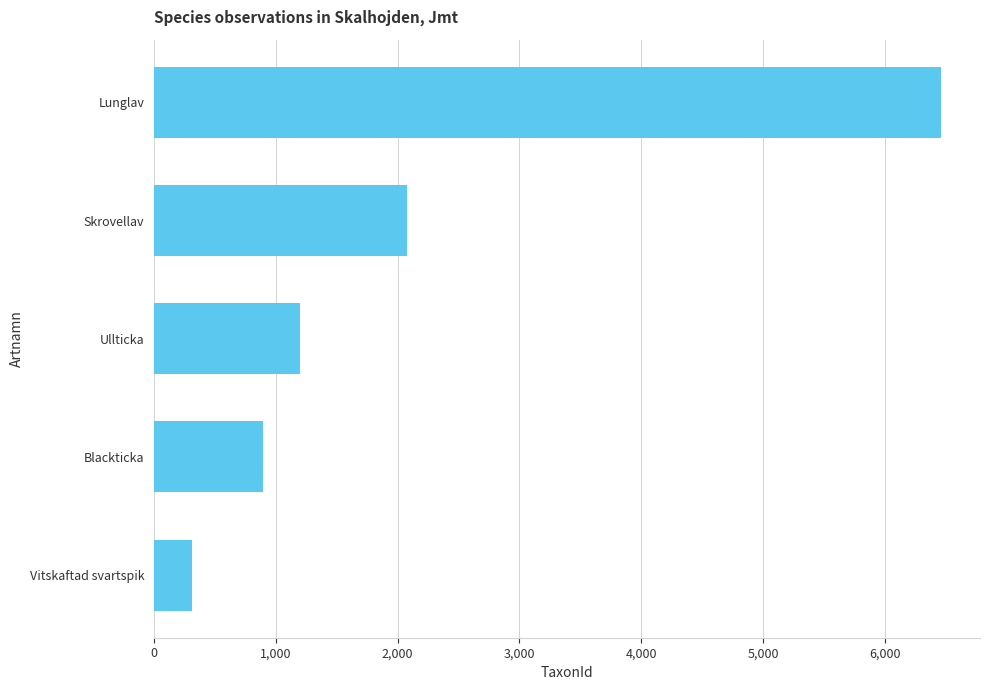

What is the smallest value displayed?

314